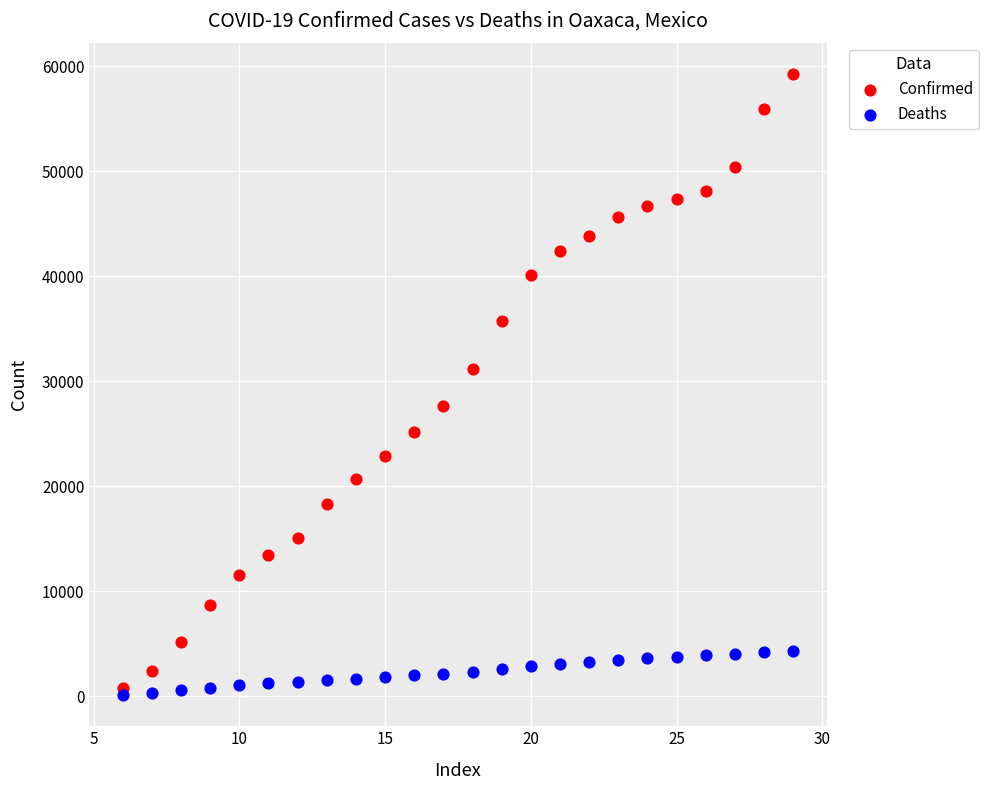

What are all the series names shown in the legend?

Confirmed, Deaths